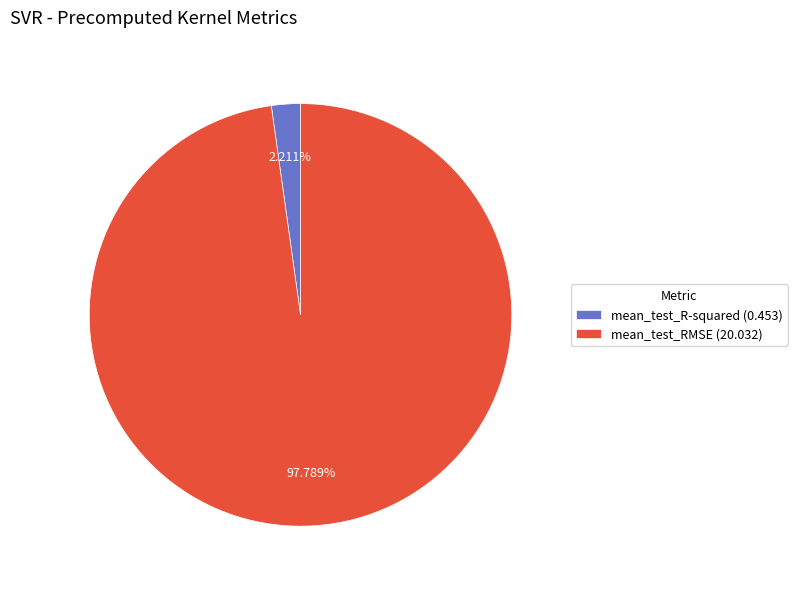

To the nearest percent, what portion does mean_test_R-squared represent?

2%